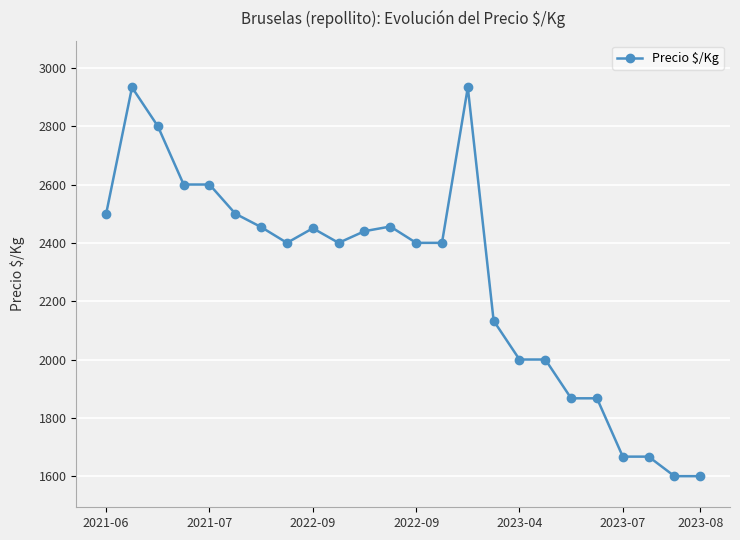

What is the value of the 1st point from the left?

2500